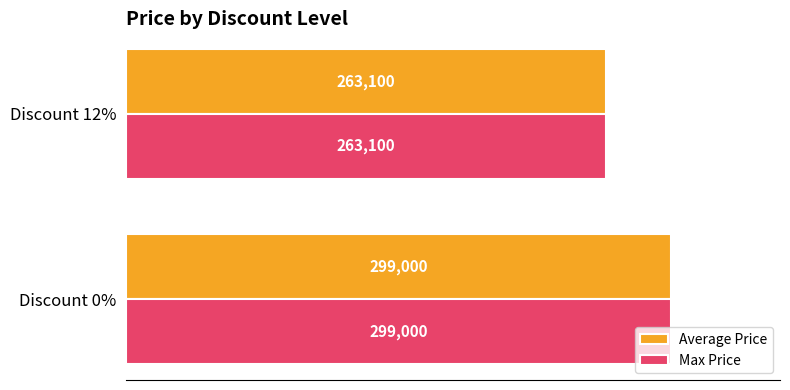

Which category has the lowest value in the Max Price series?

Discount 12%